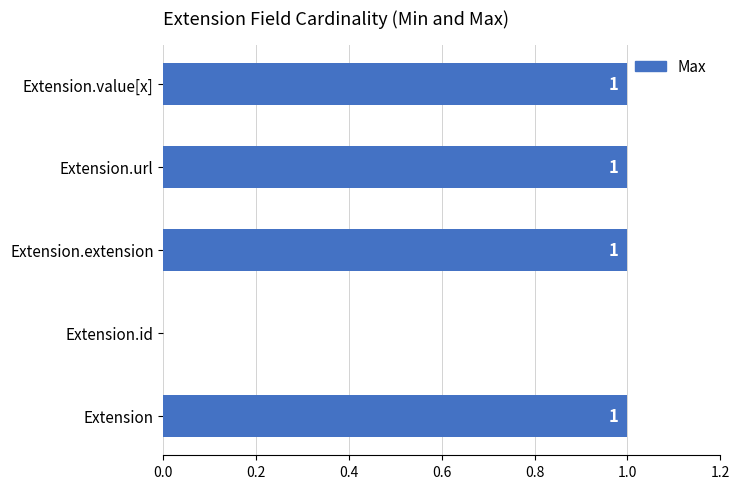

The value at Extension is 0. True or false?

False